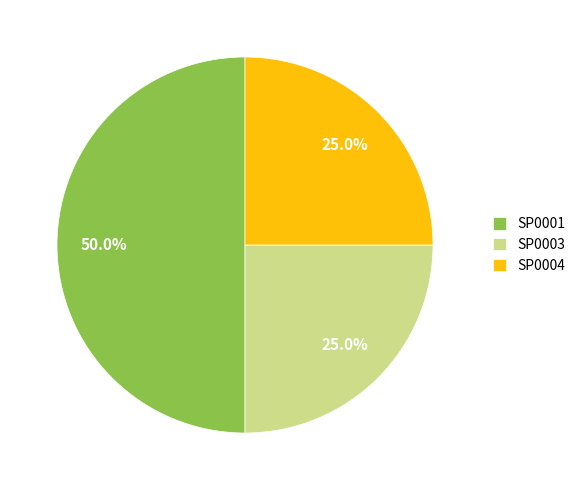

What is the largest slice in the pie chart?

SP0001